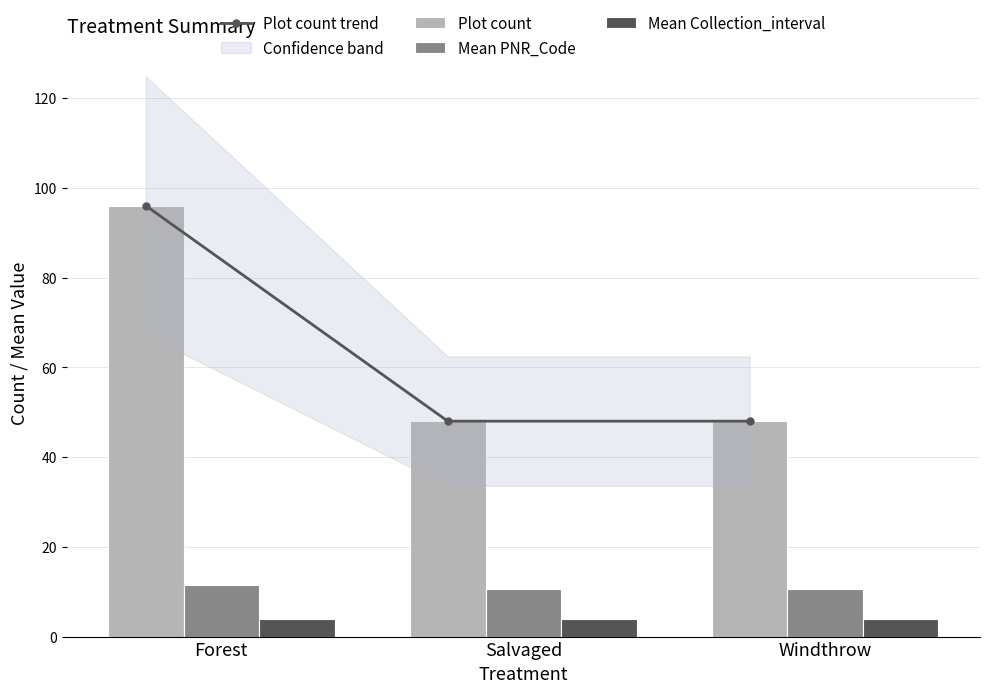

Between Salvaged and Windthrow, which is larger?

Salvaged